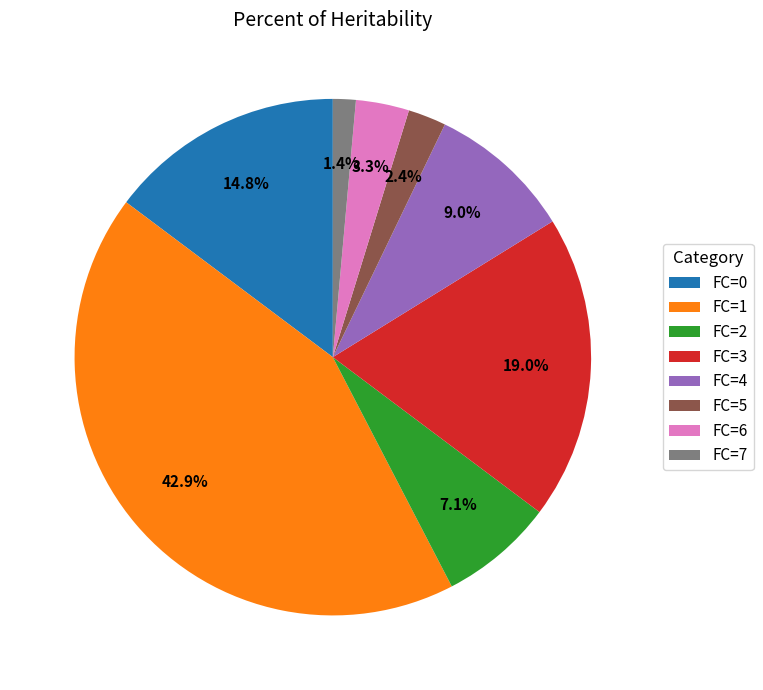

To the nearest percent, what is the average slice percentage?

12%